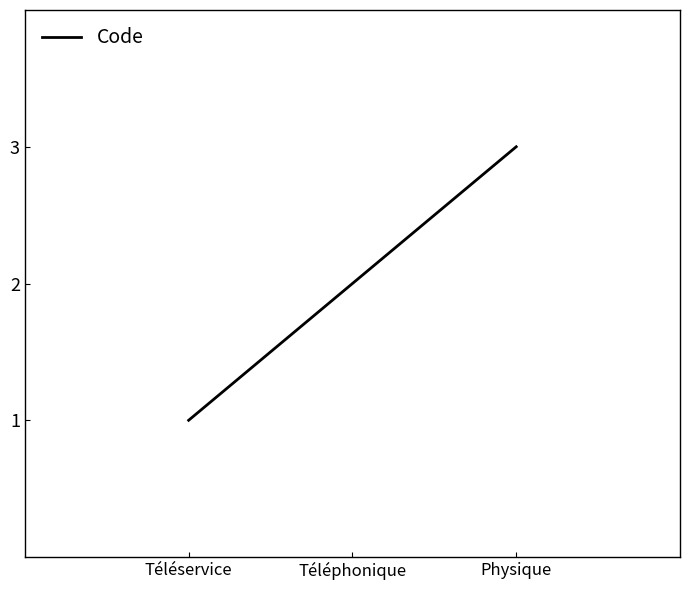

At which label is the value closest to 2?

Téléphonique